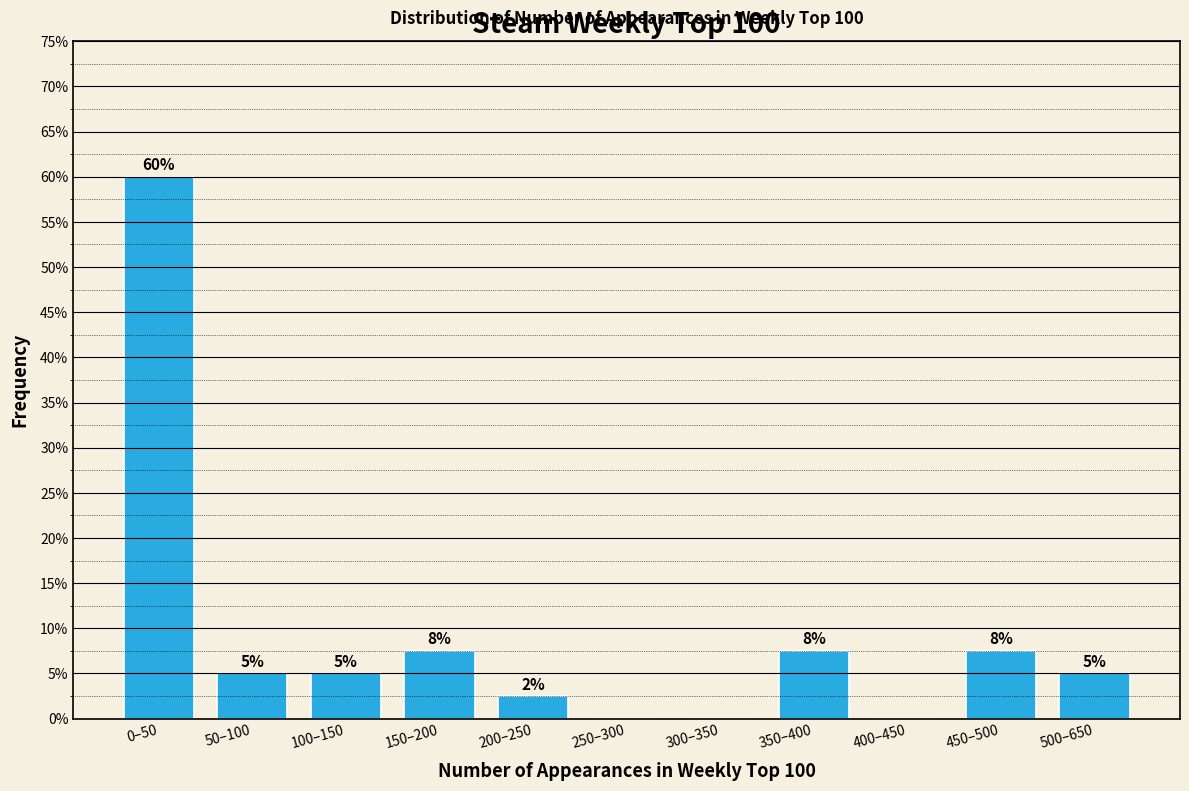

The chart shows a value of 5.0 at 100–150. True or false?

True